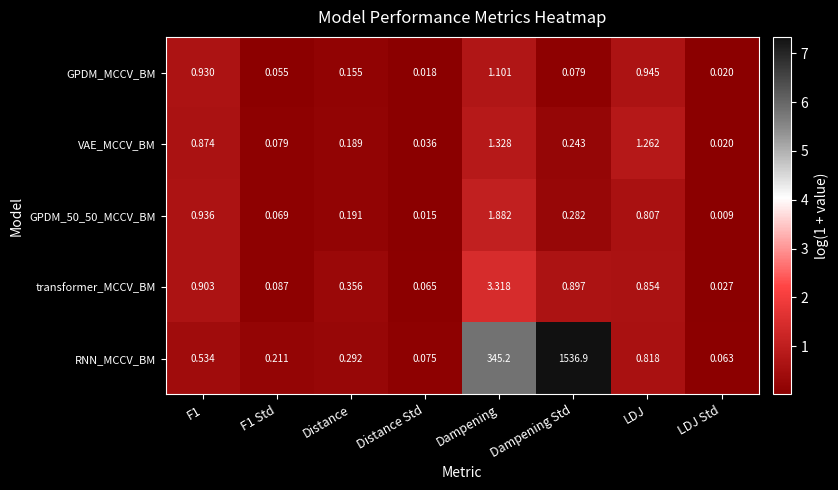

At which category does the chart reach its minimum across all series?

LDJ Std